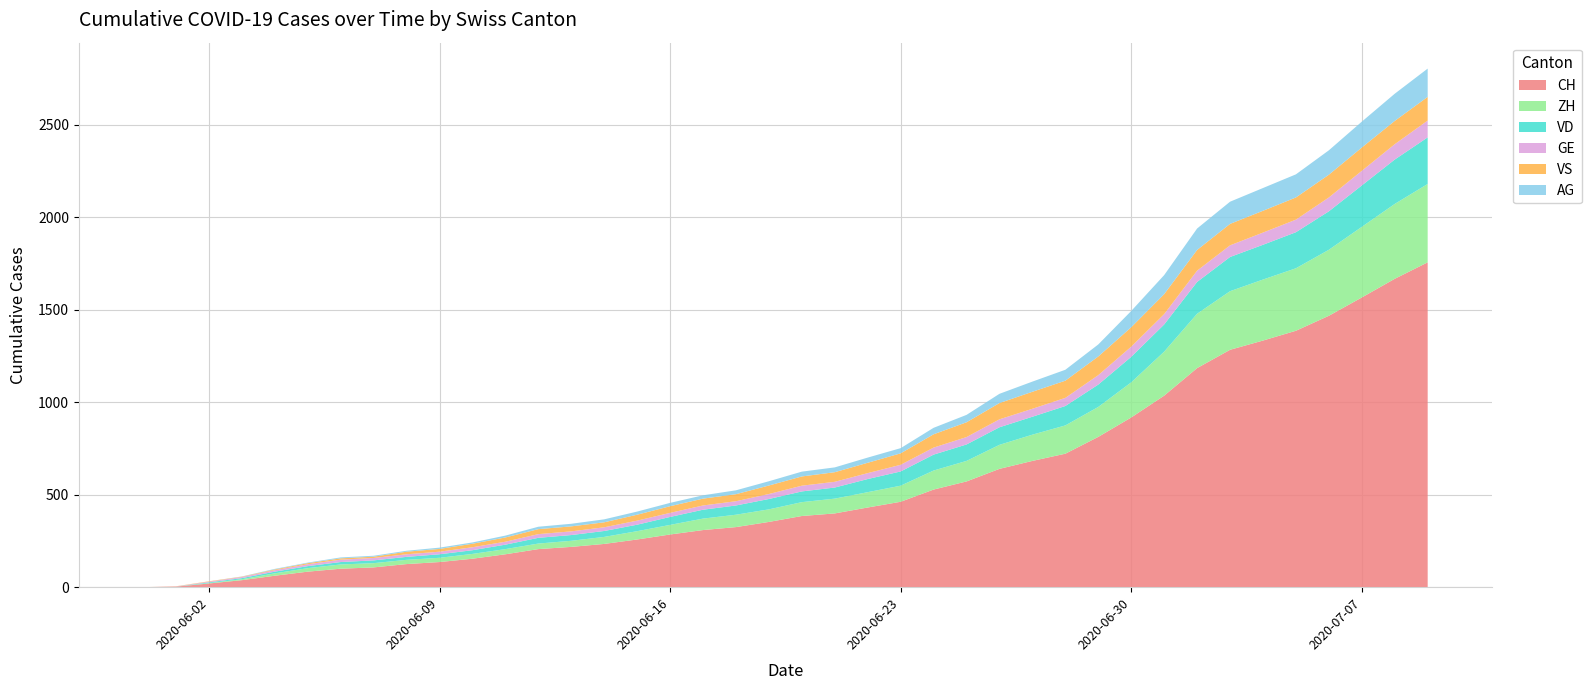

Does the chart have visible grid lines?

Yes